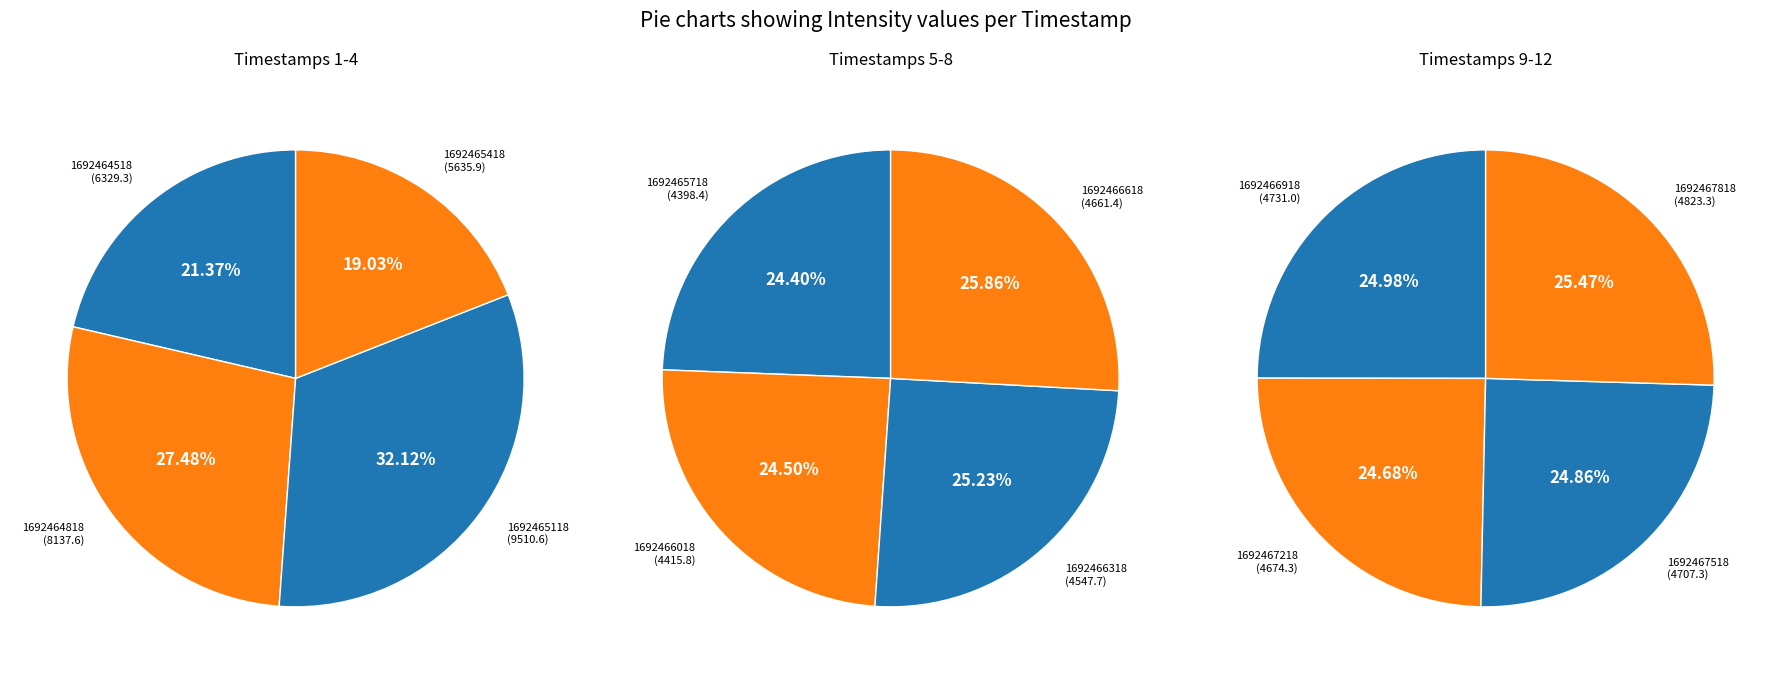

To the nearest percent, what portion does 1692466918 represent?

7%